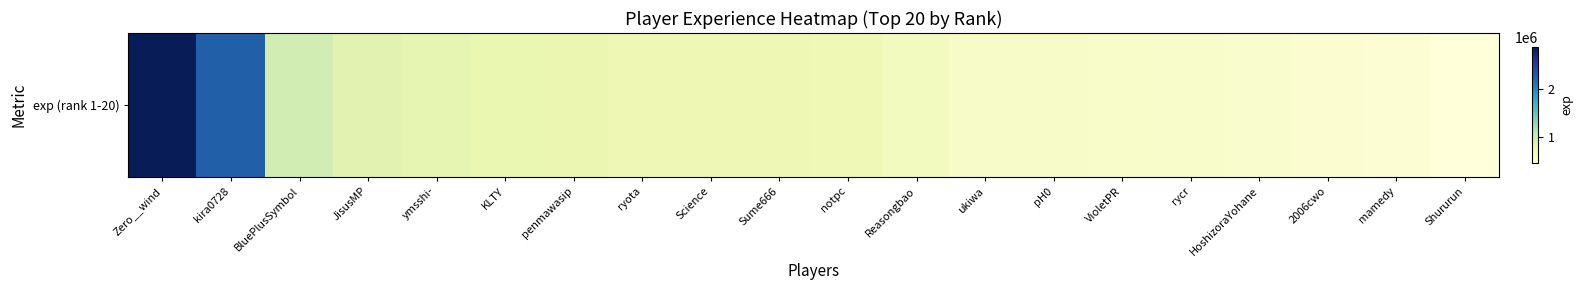

Where does the data first go above 740898?

Zero__wind